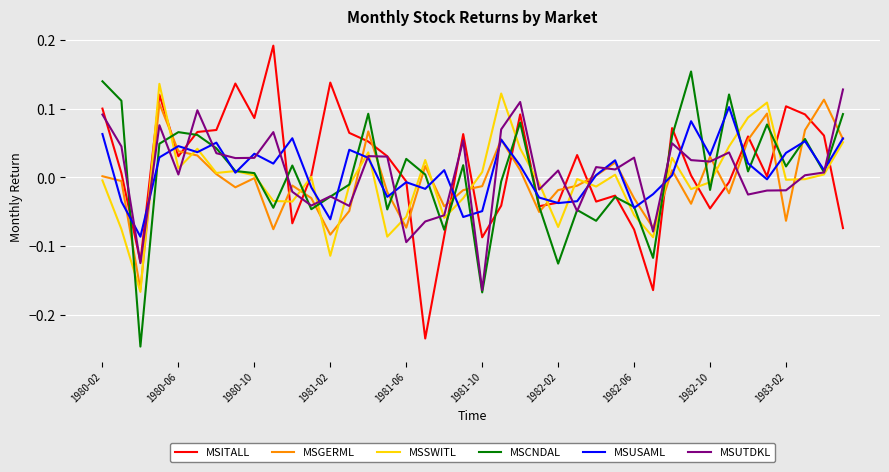

Which series ends up on top after the final intersection of MSUSAML and MSSWITL?

MSUSAML